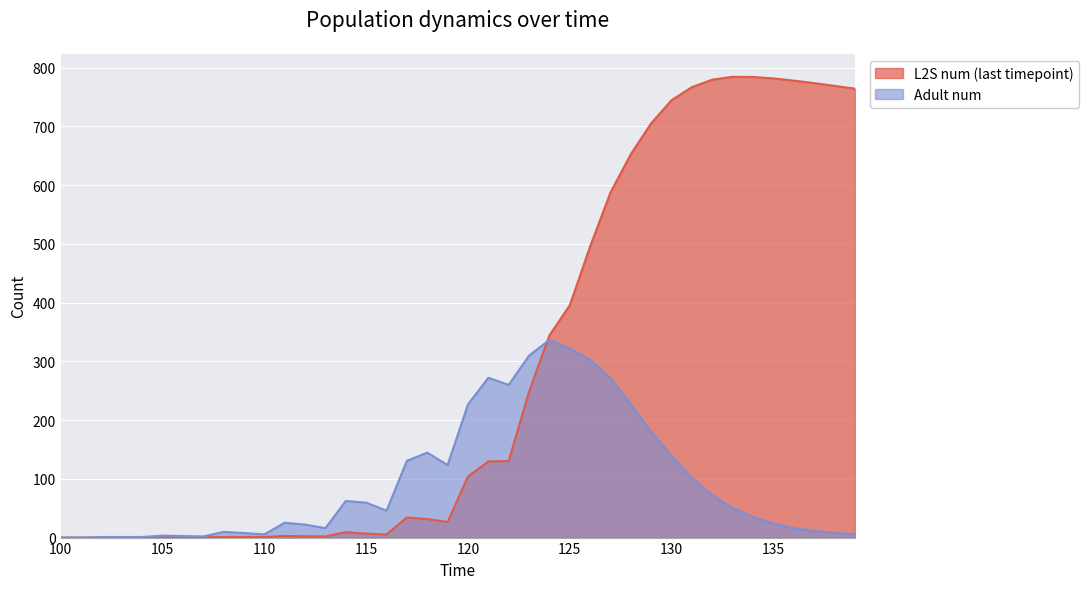

Which series has the largest range (max minus min)?

L2S num (last timepoint)